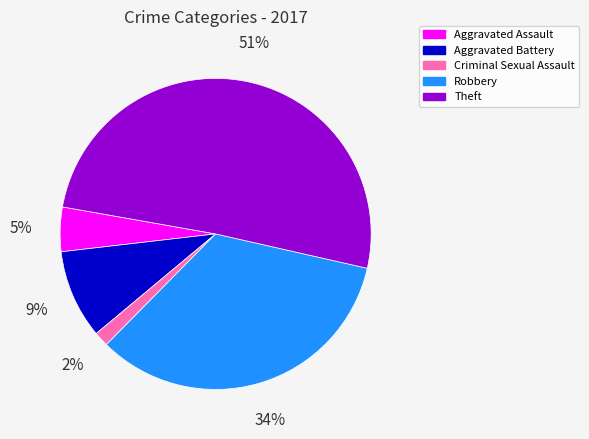

To the nearest percent, what portion does Criminal Sexual Assault represent?

2%